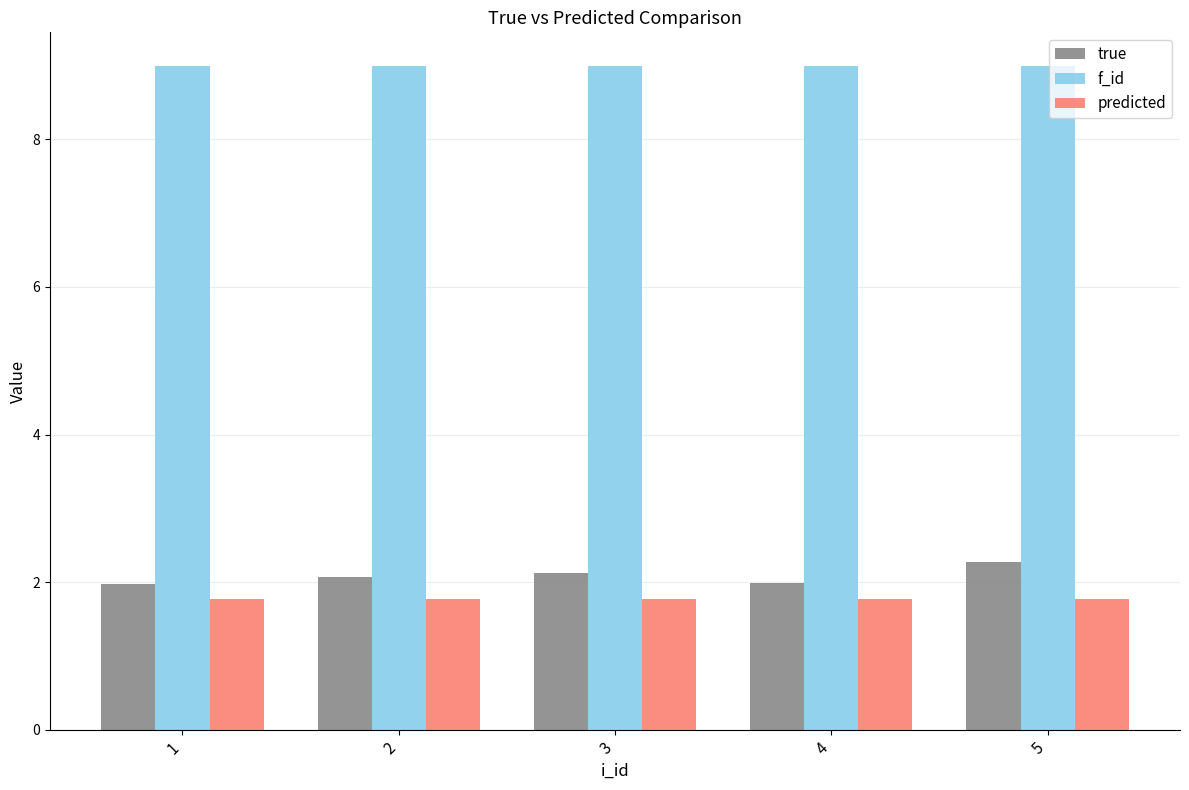

What is the minimum value for true?

2.0